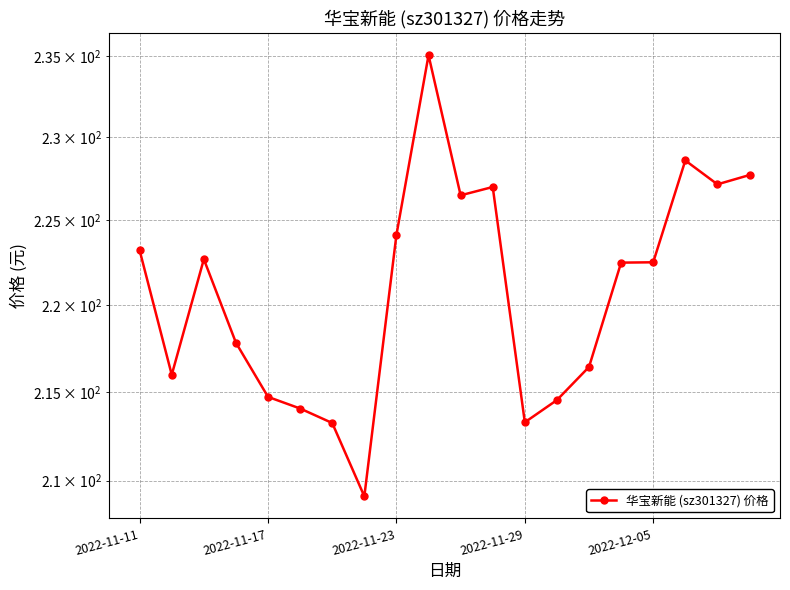

What is the value of the 20th point from the left?

227.7